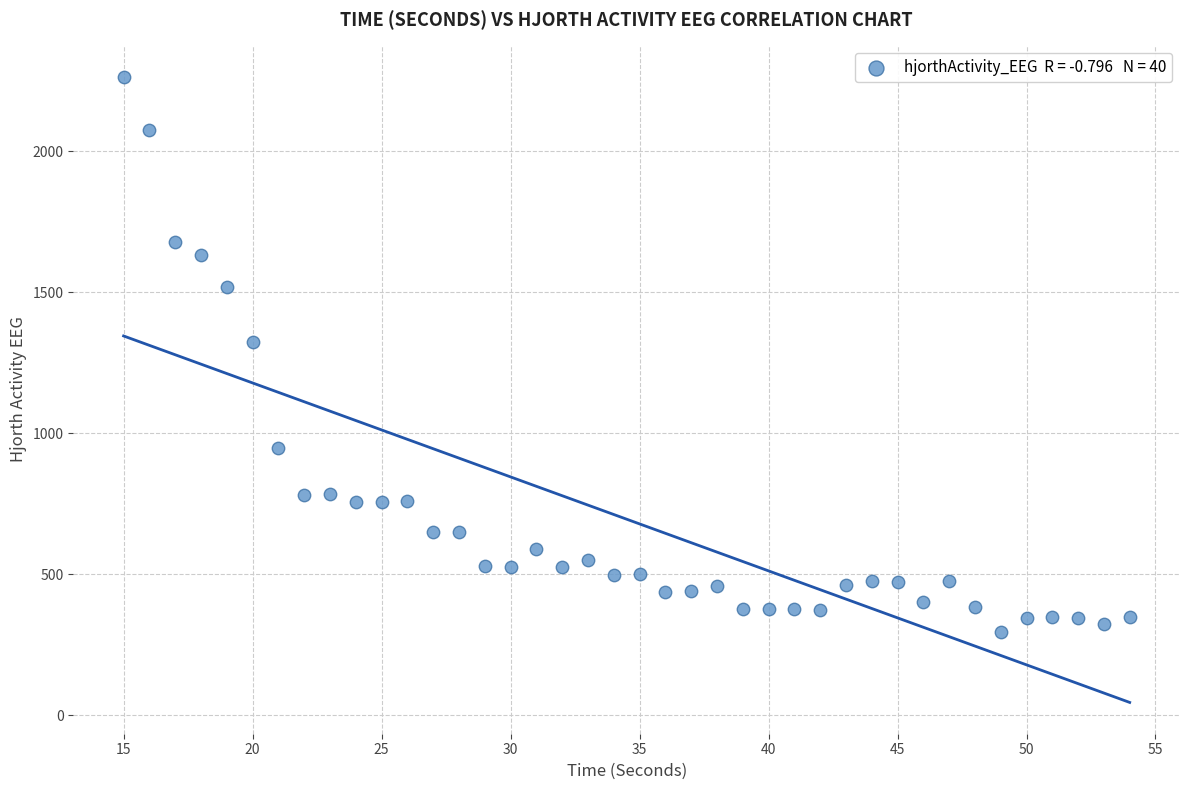

What Y value in the scatter plot is closest to 1280?

1324.8